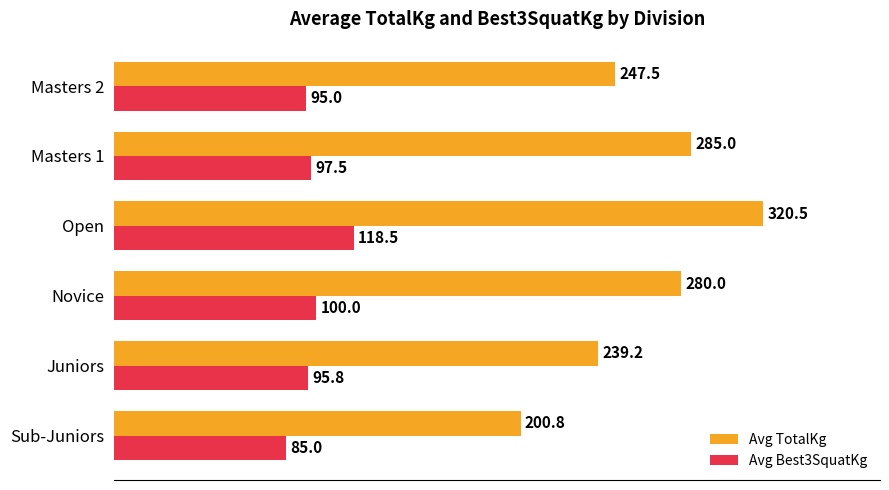

True or false: Avg TotalKg has a value of 320.8 at Sub-Juniors.

False